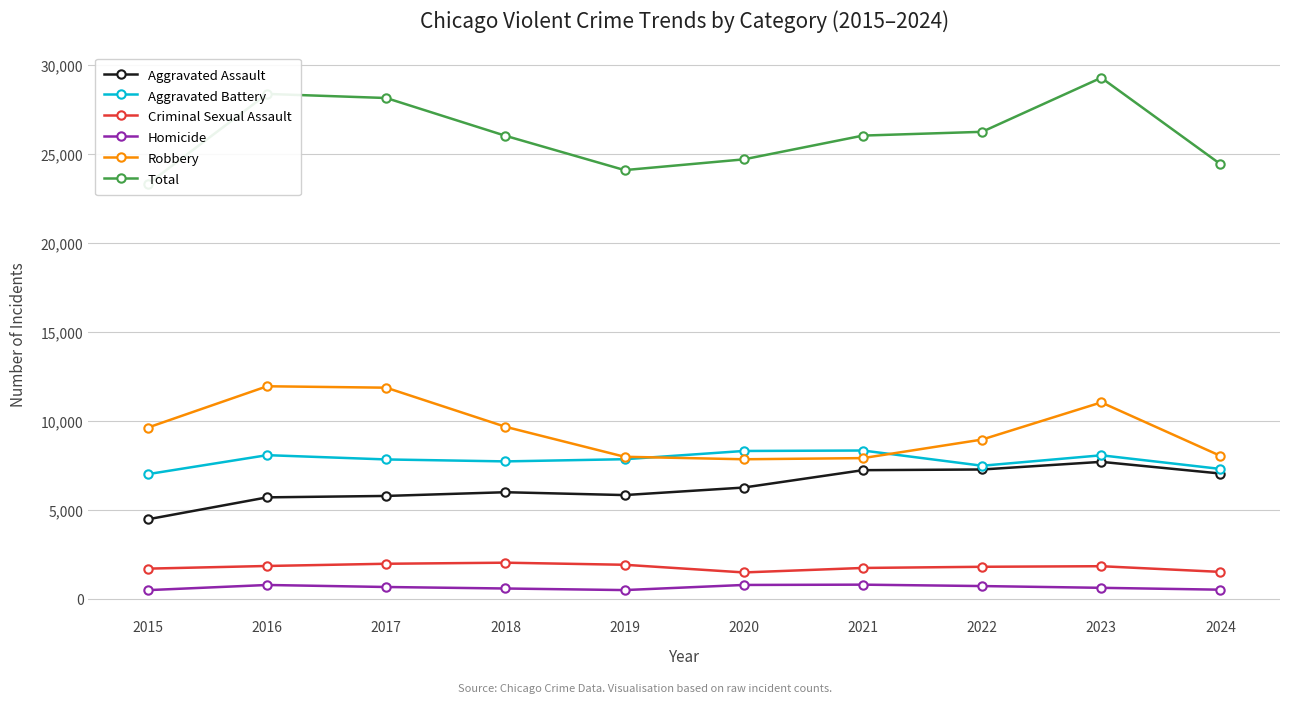

List the labels in order of Criminal Sexual Assault value, largest first.

2018, 2017, 2019, 2016, 2023, 2022, 2021, 2015, 2024, 2020